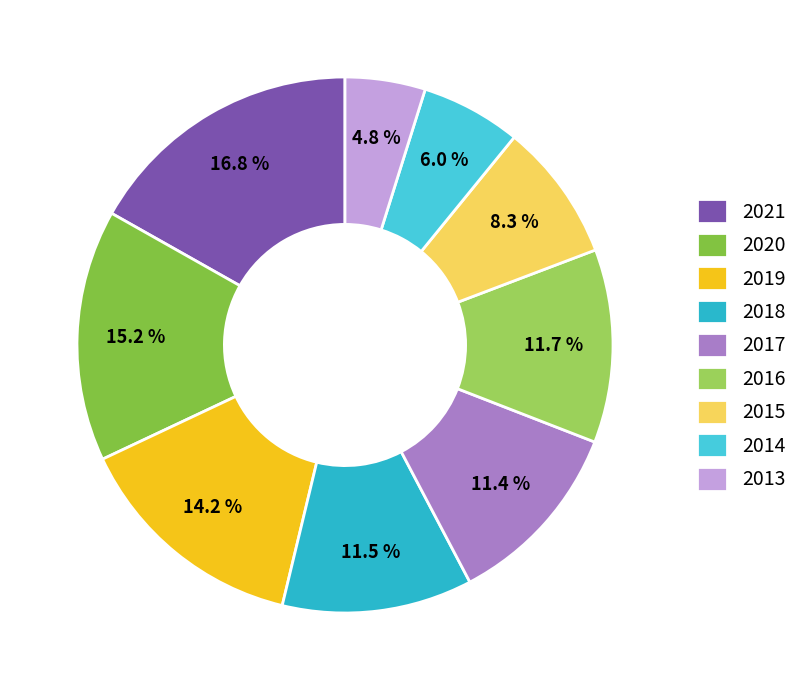

What is the smallest slice in the pie chart?

2013